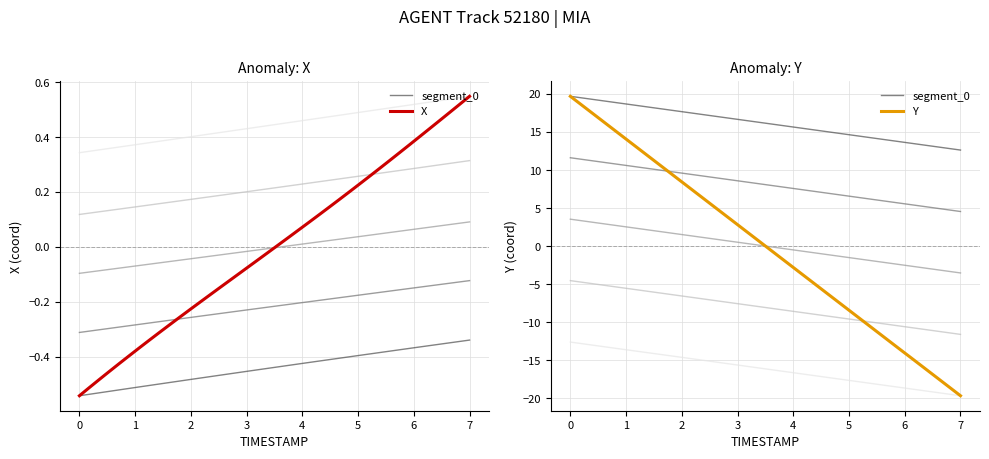

After their last crossing, which series has the higher values: X or Y?

X